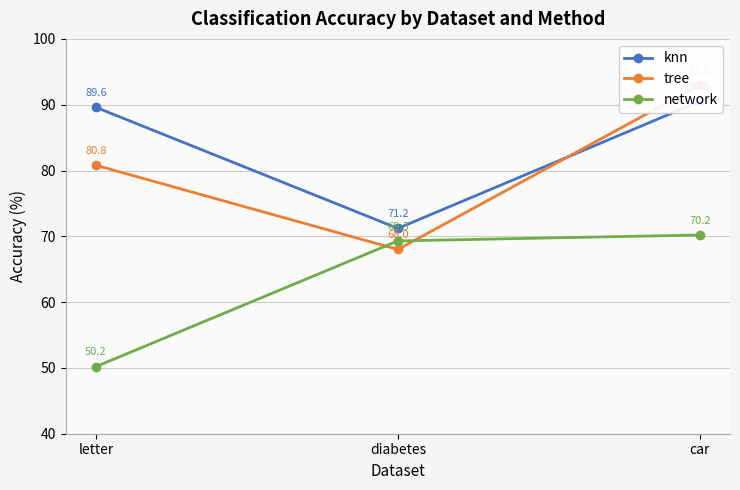

Reading left to right, extract all data points from this chart.

knn: 89.6	71.2	90.5
tree: 80.8	68.0	93.0
network: 50.2	69.3	70.2